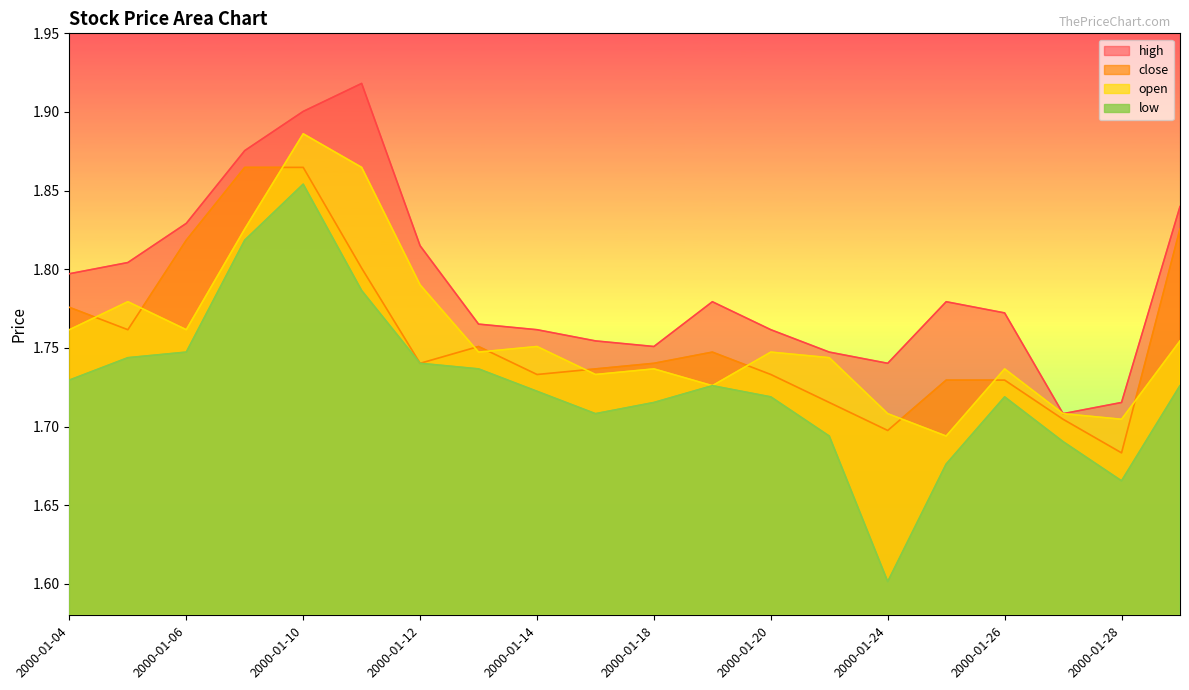

Read the open value at 2000-01-18.

1.7